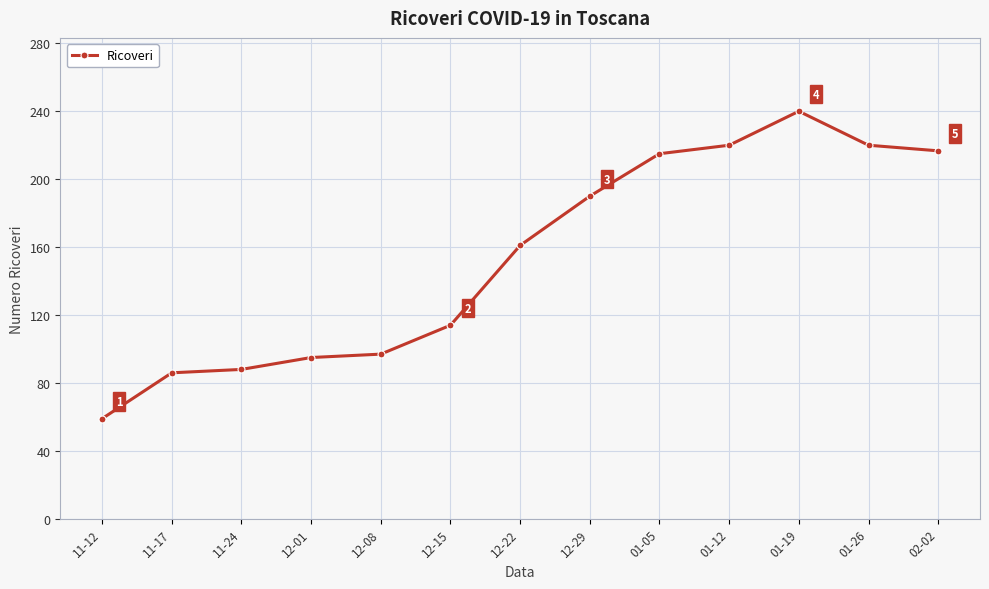

Does the chart have visible grid lines?

Yes